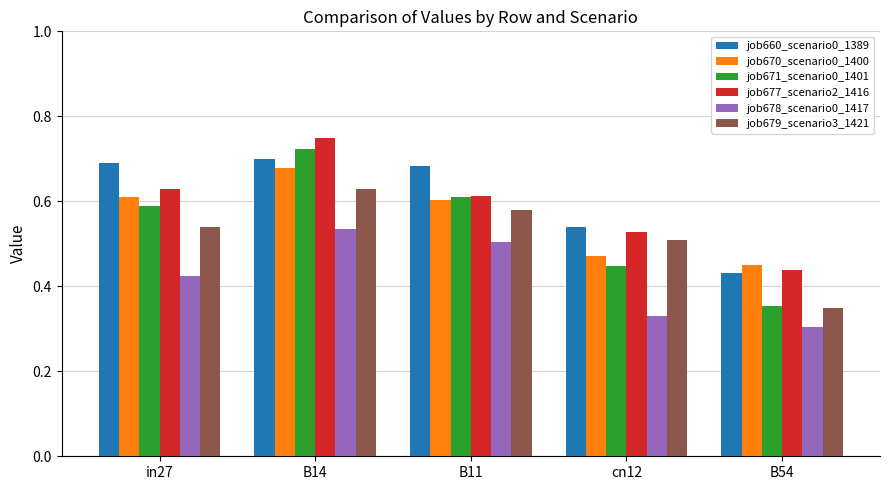

Where is job678_scenario0_1417 nearest to the value 0?

B54